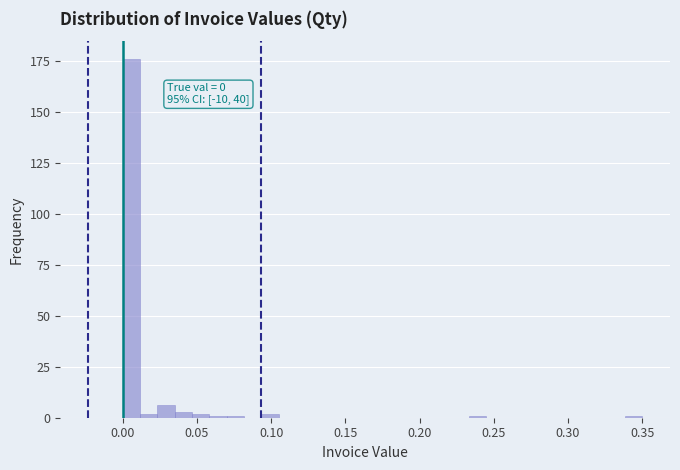

Around what value on the x-axis is the tallest bar? Give the approximate position of its centre, as read against the axis.

0.005